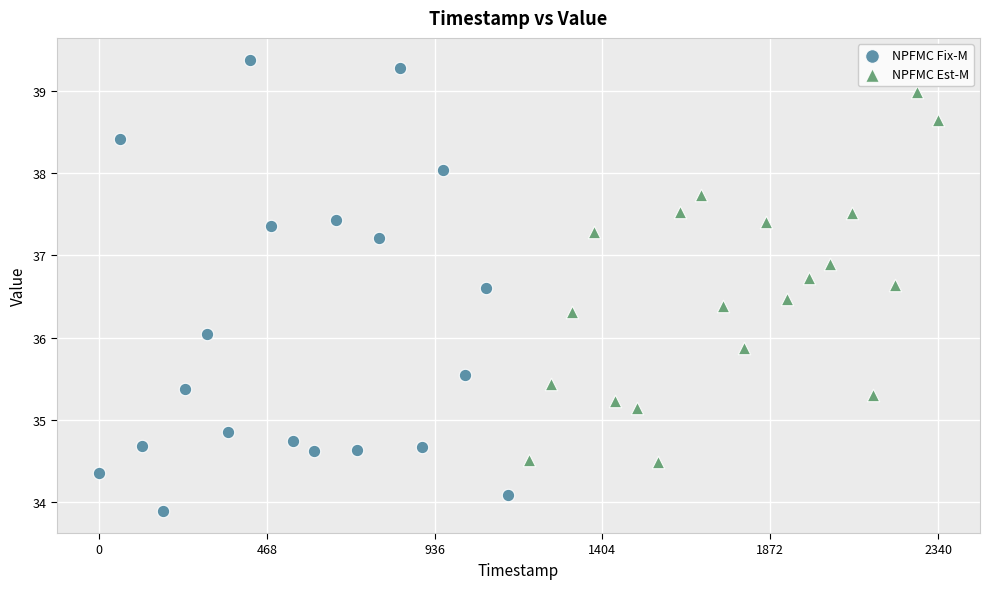

Which series contains the lowest Y value?

NPFMC Fix-M